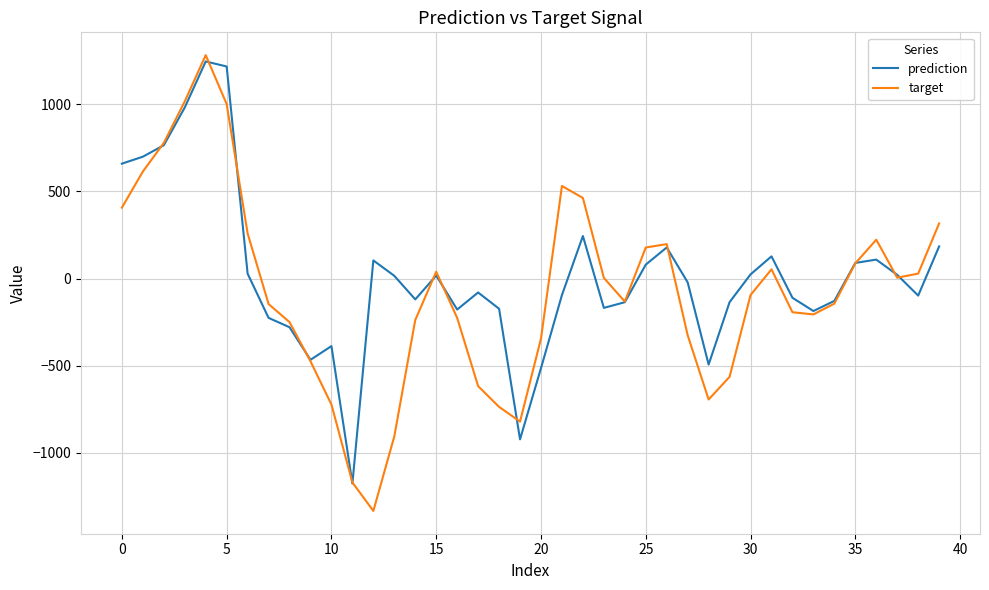

How many lines are shown in the chart?

2